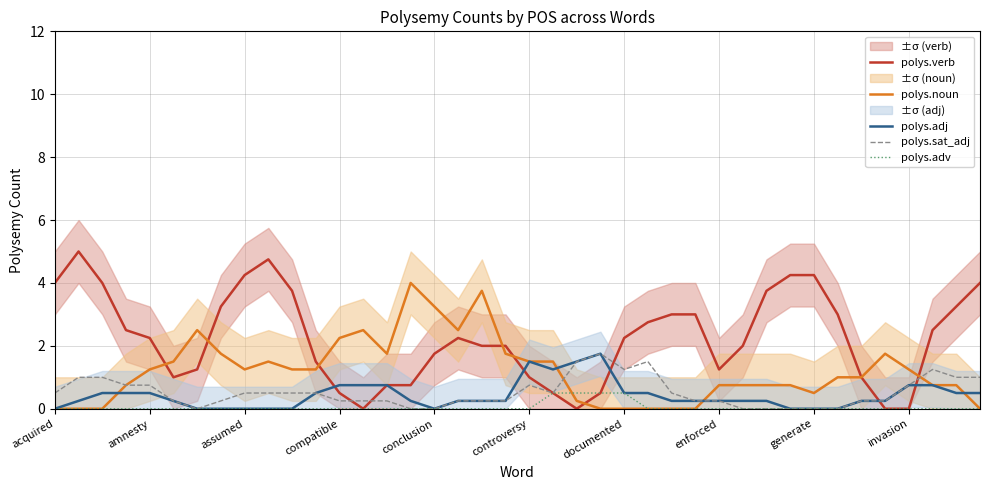

At how many categories does at least one series exceed 4?

5